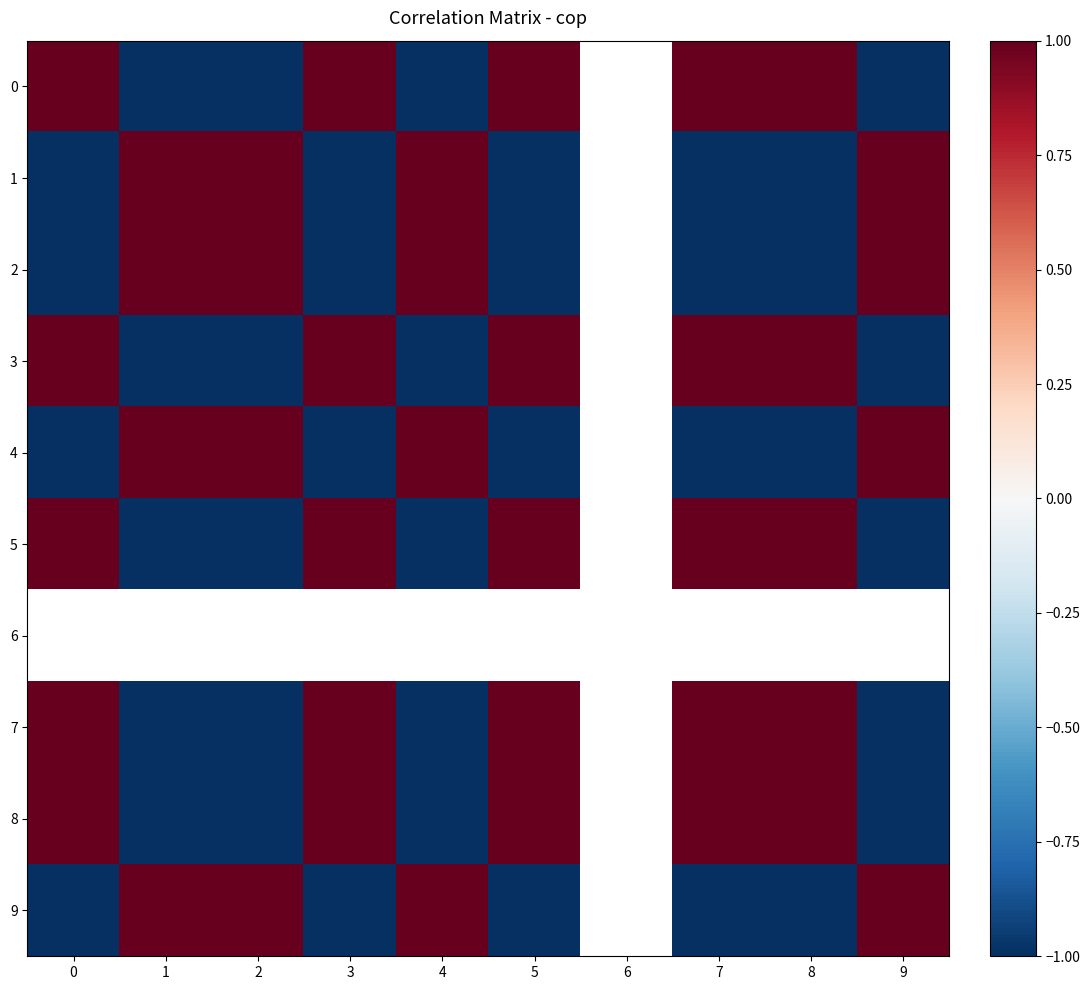

What is the minimum value shown in the chart?

-1.0